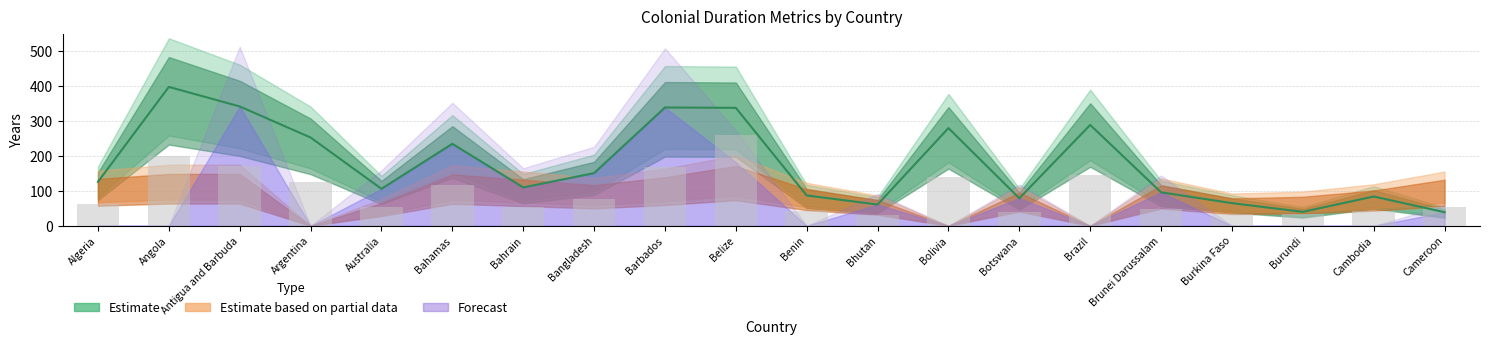

Reading left to right, extract all data points from this chart.

Max (line): Algeria=126.0	Angola=398.0	Antigua and Barbuda=342.0	Argentina=253.0	Australia=106.0	Bahamas=235.0	Bahrain=110.0	Bangladesh=151.0	Barbados=339.0	Belize=338.0	Benin=87.0	Bhutan=61.0	Bolivia=280.0	Botswana=79.0	Brazil=289.0	Brunei Darussalam=96.0	Burkina Faso=65.0	Burundi=40.0	Cambodia=84.0	Cameroon=39.0
Time total (reference): Algeria=63.0	Angola=199.0	Antigua and Barbuda=171.0	Argentina=126.5	Australia=53.0	Bahamas=117.5	Bahrain=55.0	Bangladesh=75.5	Barbados=169.5	Belize=260.0	Benin=43.5	Bhutan=30.5	Bolivia=140.0	Botswana=39.5	Brazil=144.5	Brunei Darussalam=48.0	Burkina Faso=32.5	Burundi=34.0	Cambodia=42.0	Cameroon=54.0